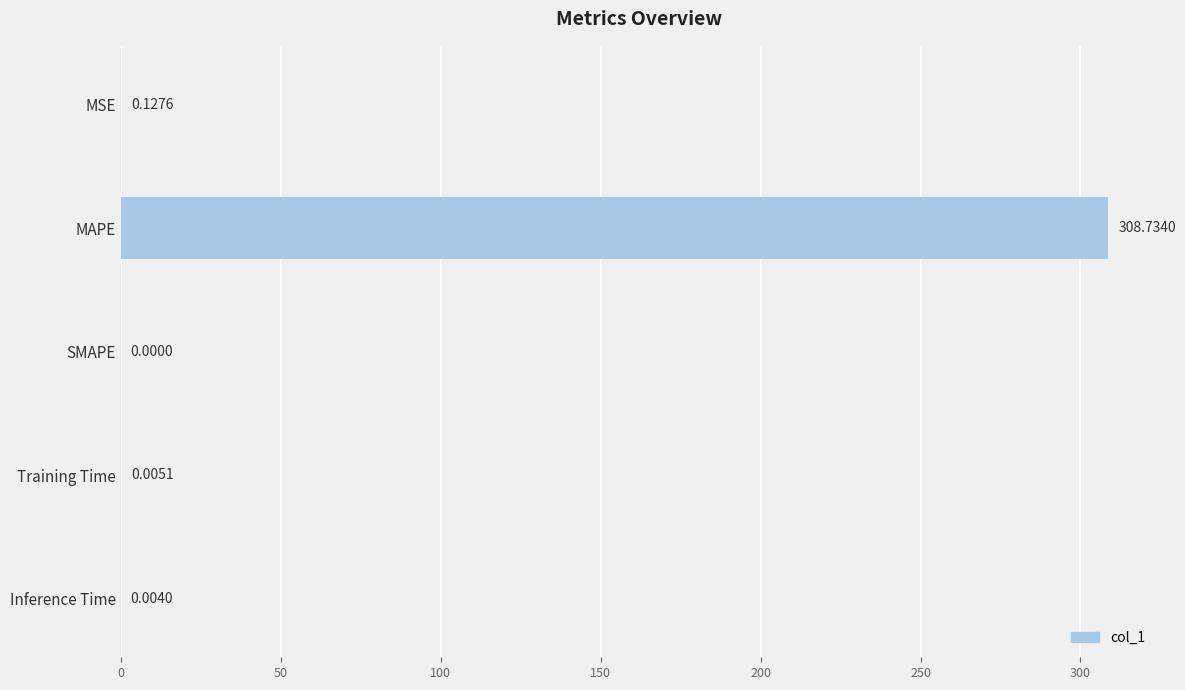

Where is the data nearest to the value 154?

MSE